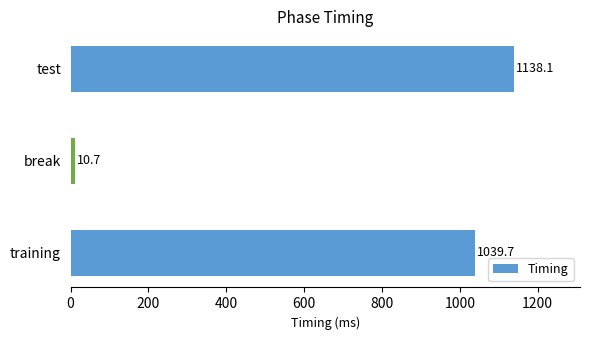

At which label is the value closest to 574?

training